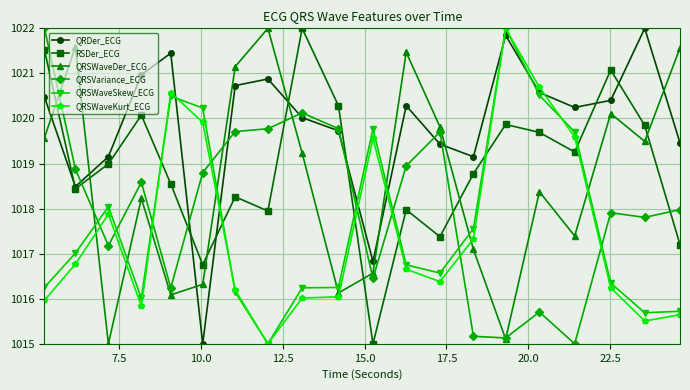

What is the maximum value shown in the chart?

1022.0